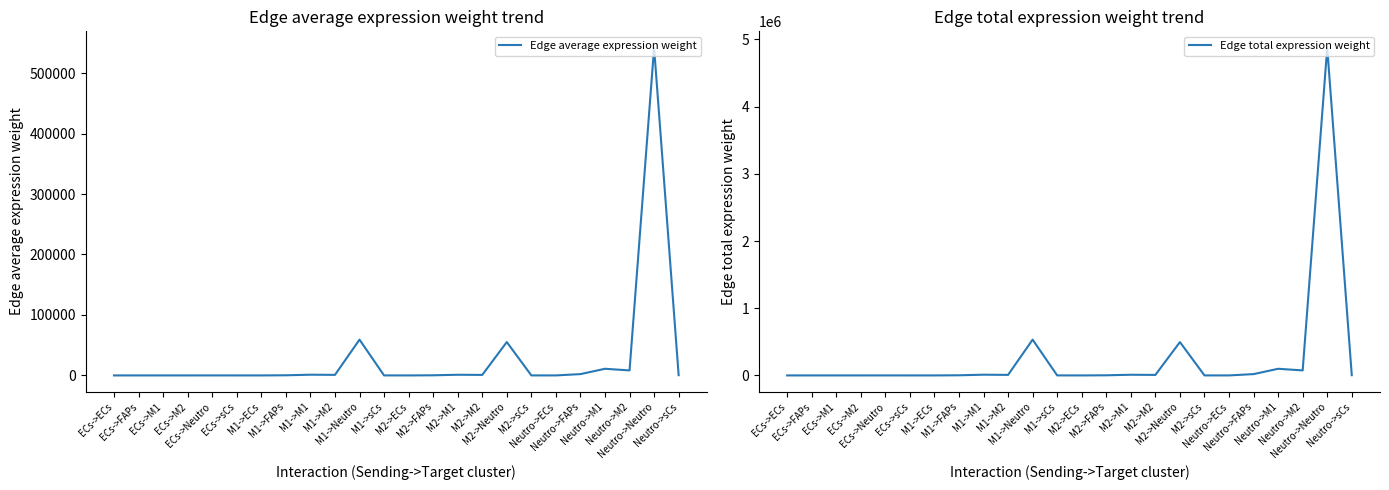

Which series has the largest range (max minus min)?

Edge total expression weight